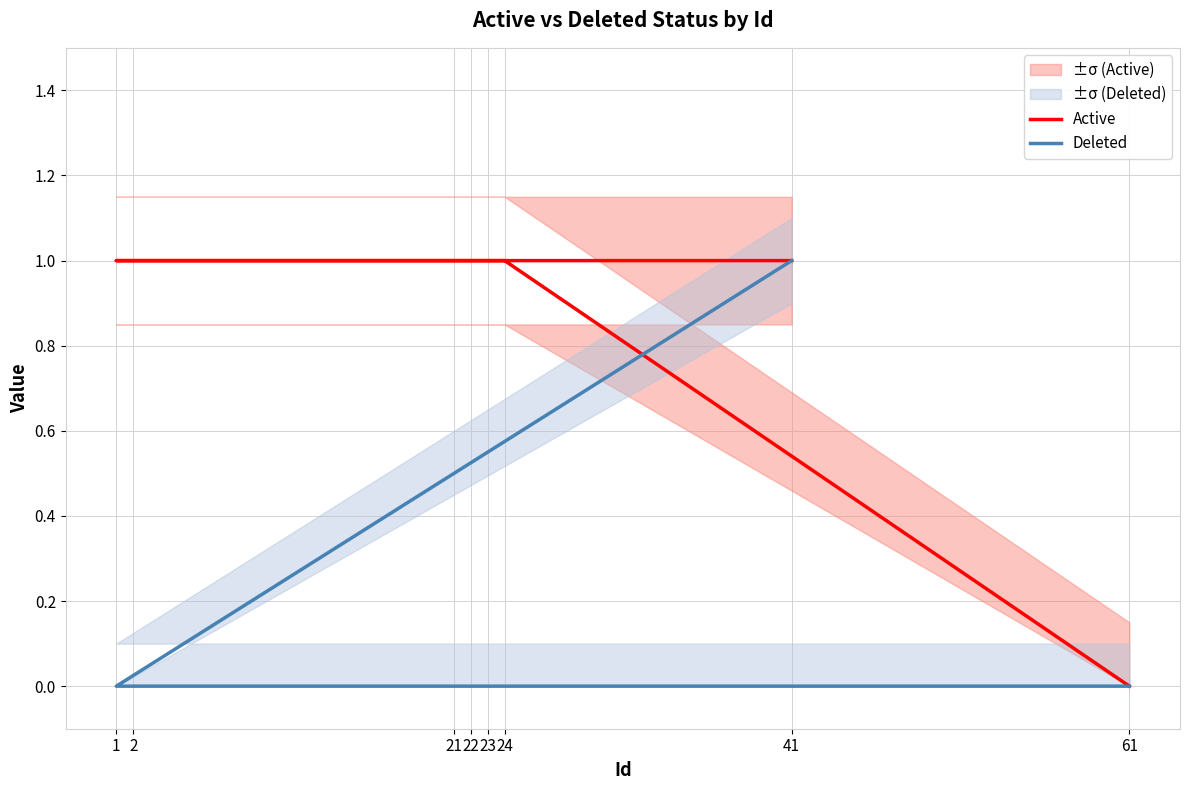

True or false: Active has a value of 1 at 41.

True